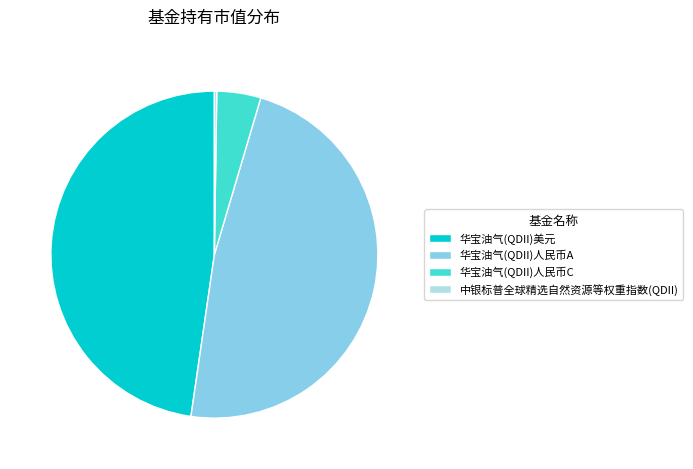

Do 华宝油气(QDII)人民币A and 华宝油气(QDII)人民币C together represent more than half of the pie?

Yes